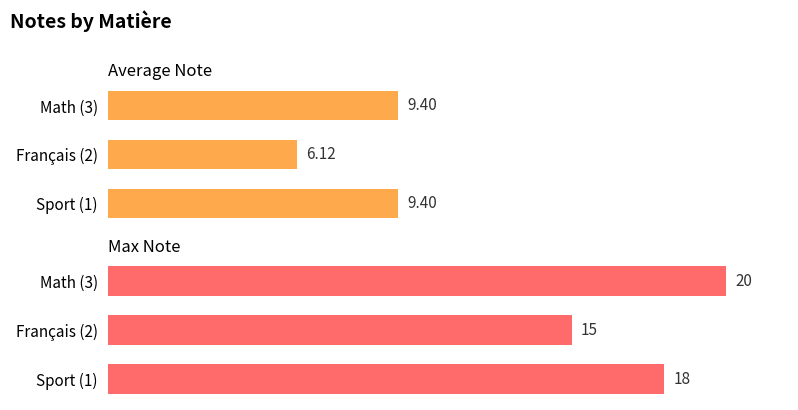

Which series changed the most between Français (2) and Math (3)?

Max Note